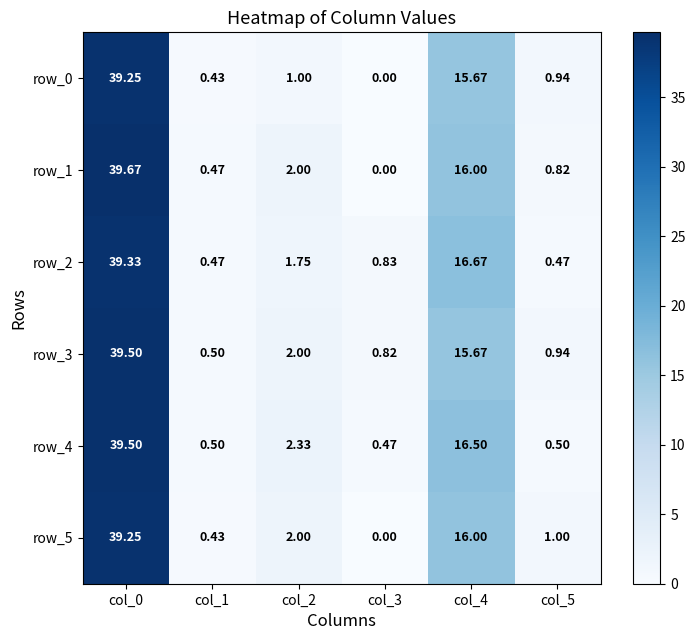

Reading left to right, list all the values displayed in this chart.

row_0: 39.2	0.4	1.0	0.0	15.7	0.9
row_1: 39.7	0.5	2.0	0.0	16.0	0.8
row_2: 39.3	0.5	1.8	0.8	16.7	0.5
row_3: 39.5	0.5	2.0	0.8	15.7	0.9
row_4: 39.5	0.5	2.3	0.5	16.5	0.5
row_5: 39.2	0.4	2.0	0.0	16.0	1.0